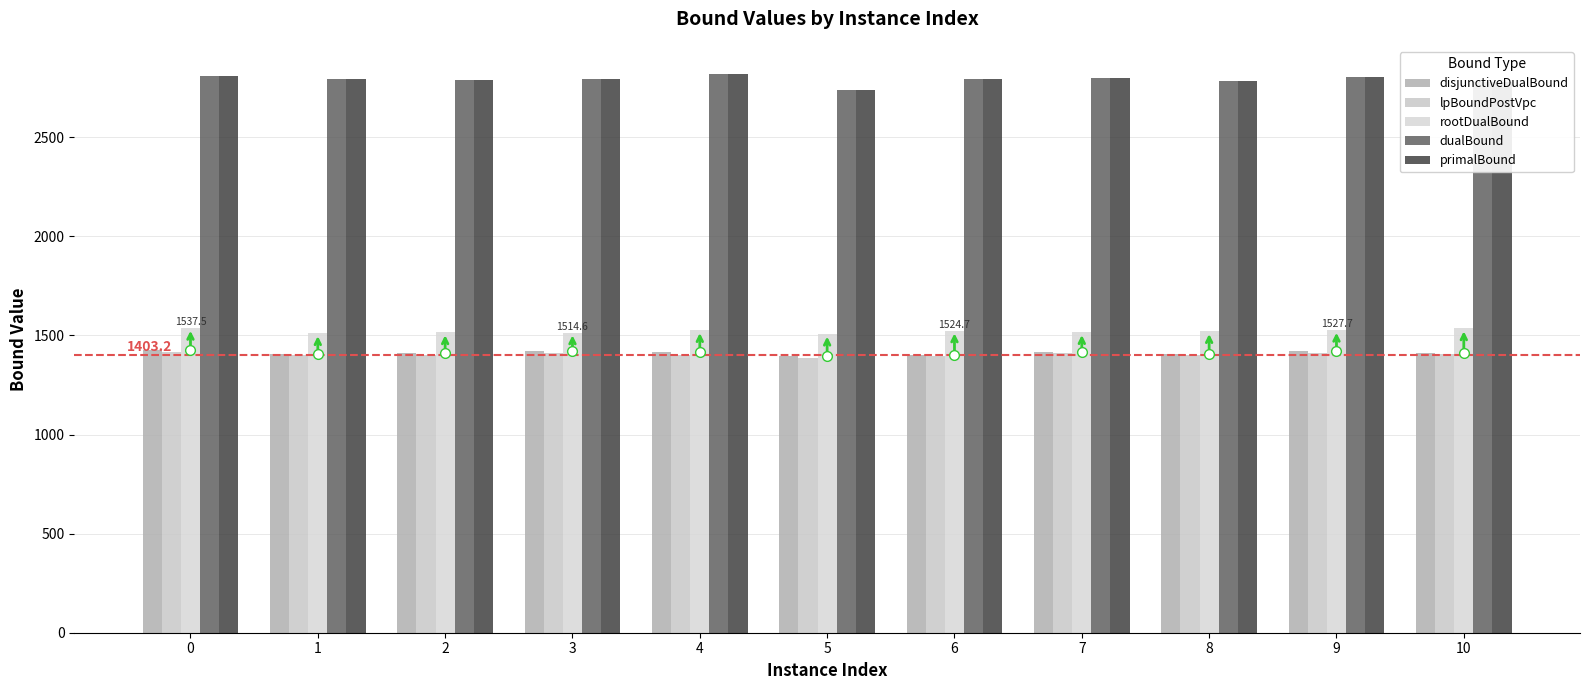

Which series has the largest range (max minus min)?

dualBound